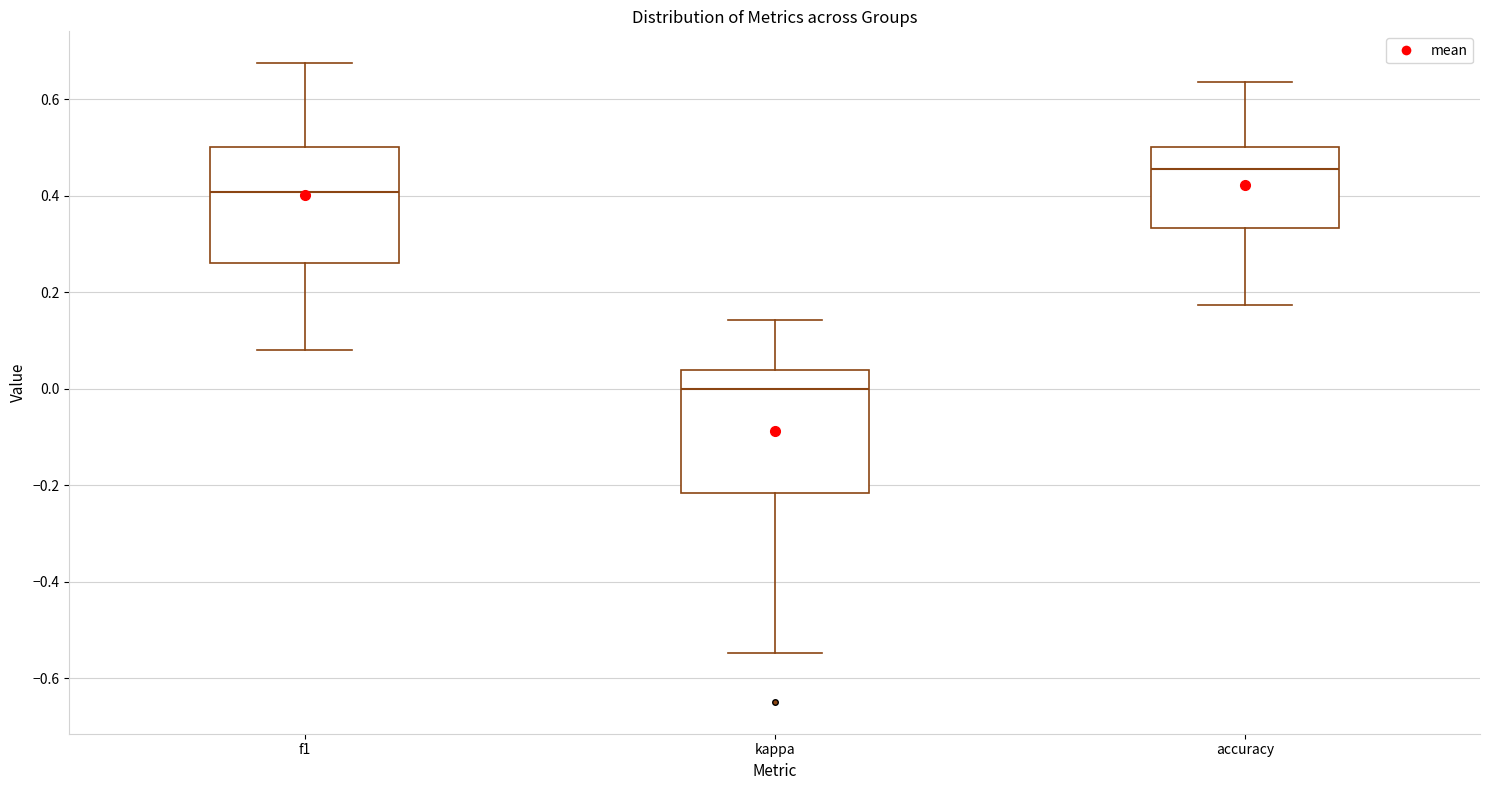

Which box's median line is the highest?

accuracy